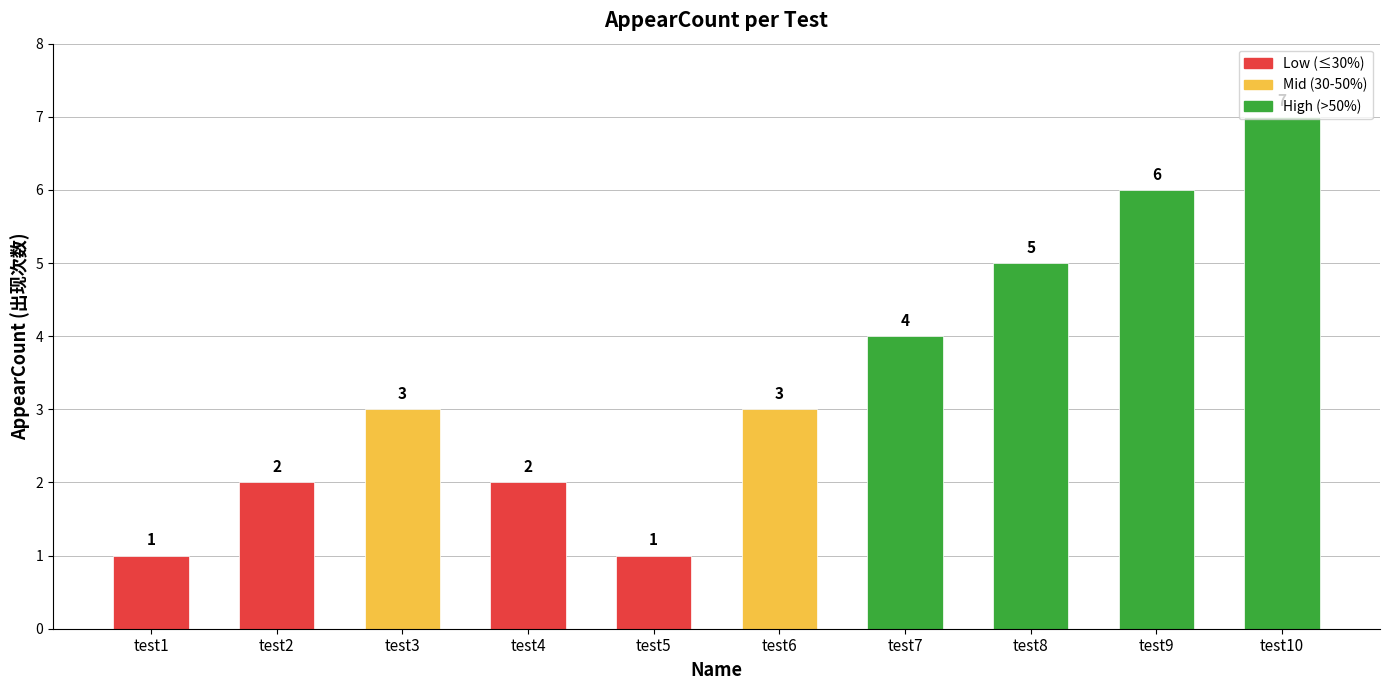

At which label is the value closest to 4?

test7